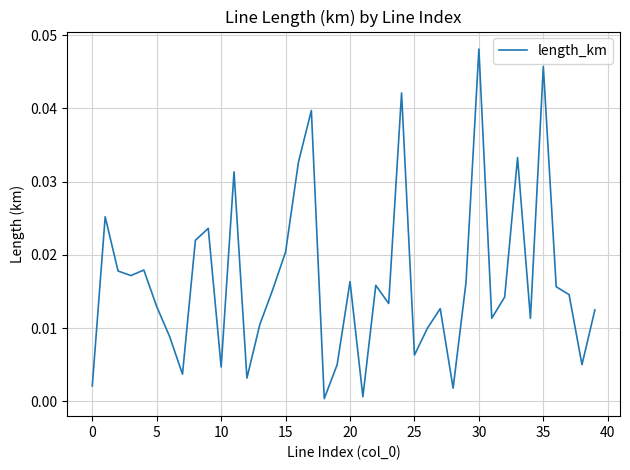

Is this an area chart (filled region under the line)?

No